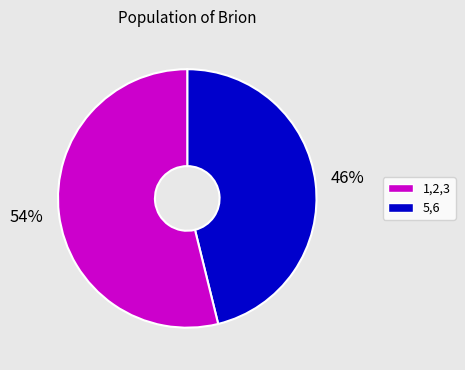

To the nearest percent, what is the average slice percentage?

50%